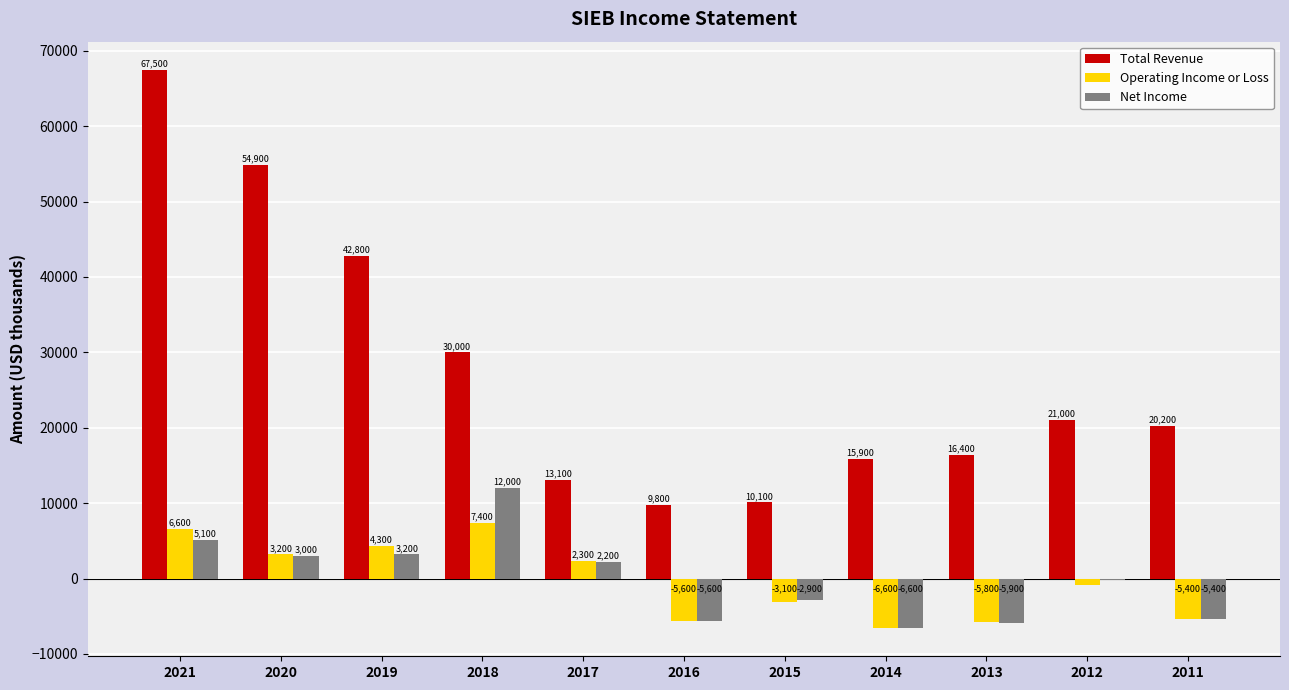

What are all the series names shown in the legend?

Total Revenue, Operating Income or Loss, Net Income